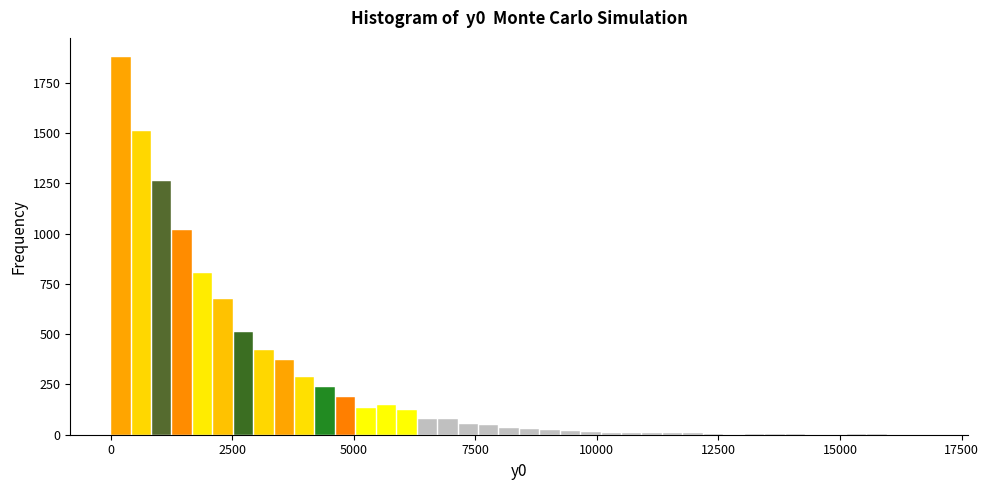

Around what value on the x-axis is the tallest bar? Give the approximate position of its centre, as read against the axis.

0